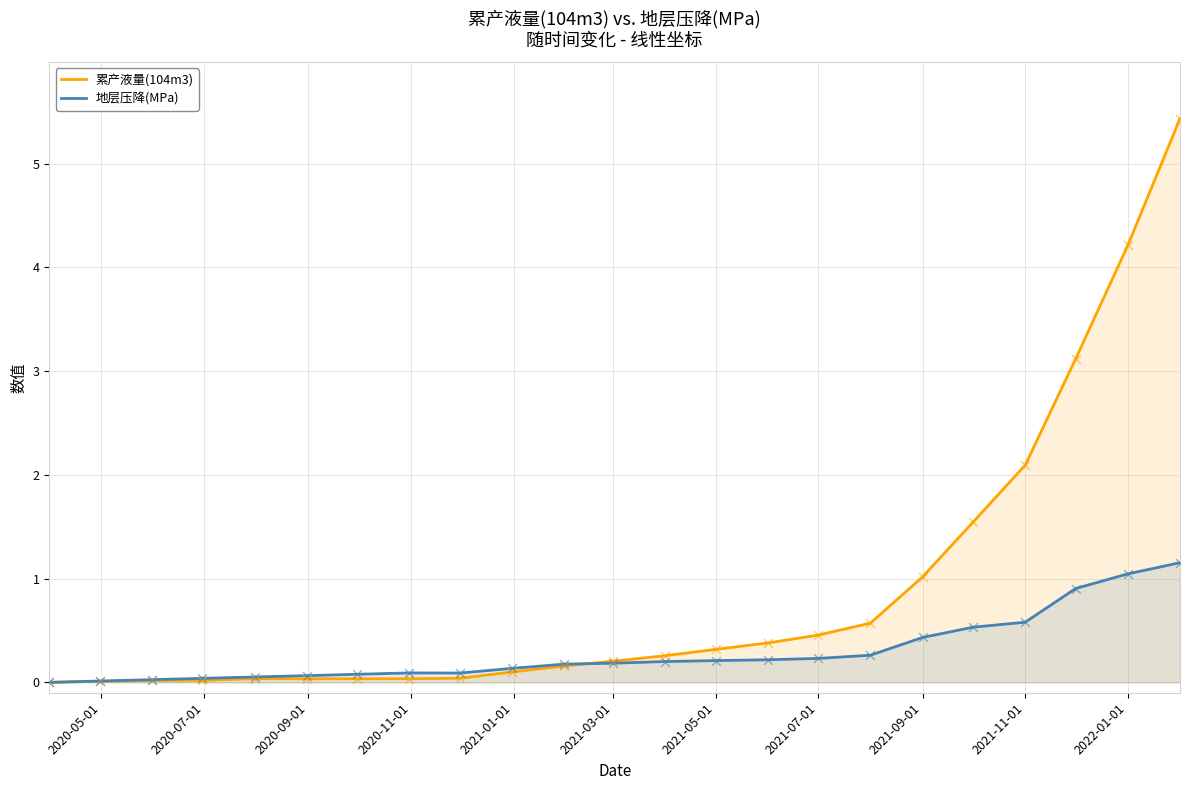

Which series reaches the maximum Y coordinate?

累产液量(104m3)